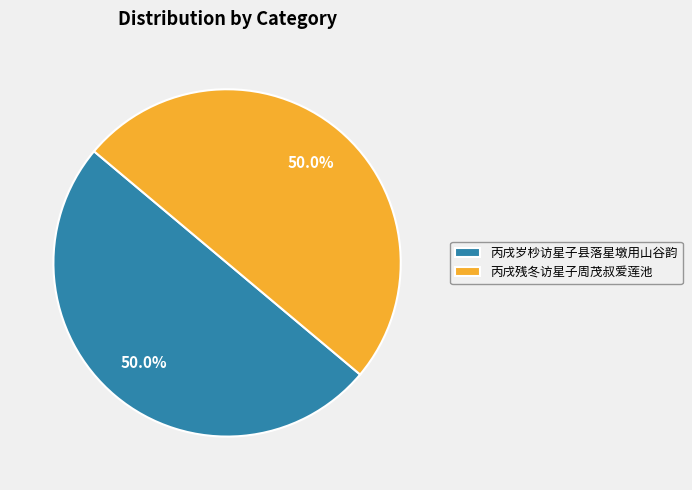

Combined, do 丙戌残冬访星子周茂叔爱莲池 and 丙戌岁杪访星子县落星墩用山谷韵 account for over 50%?

Yes